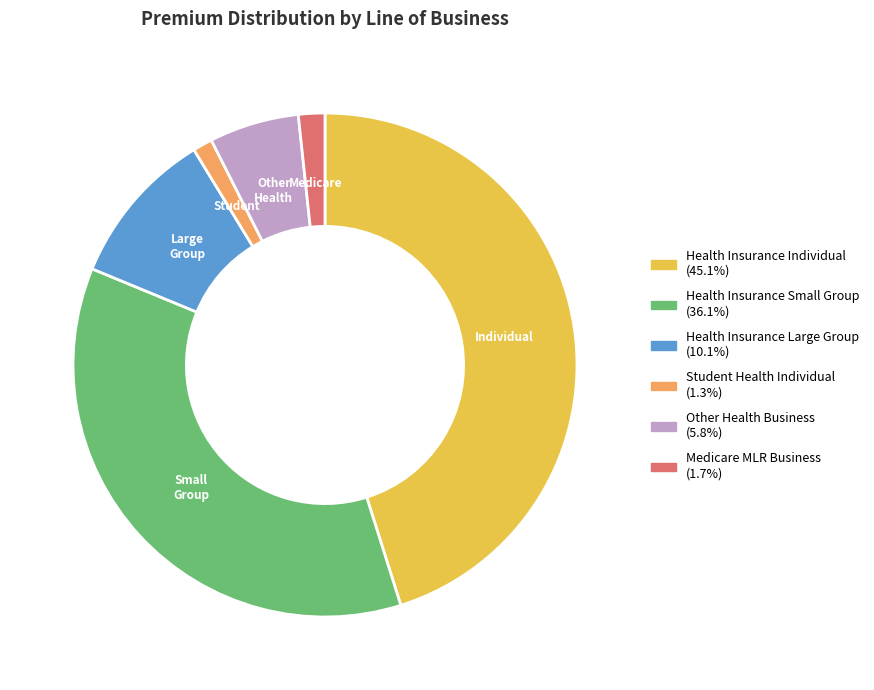

How many slices are in this pie chart?

6